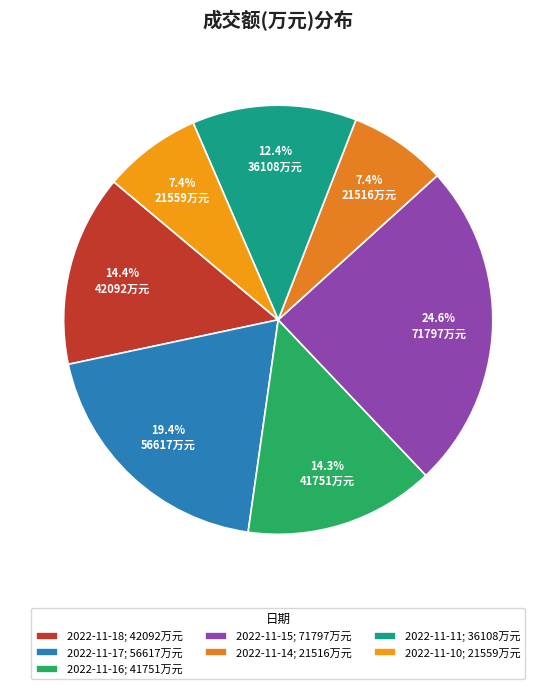

What percentage is the 2022-11-10 slice, to the nearest percent?

7%